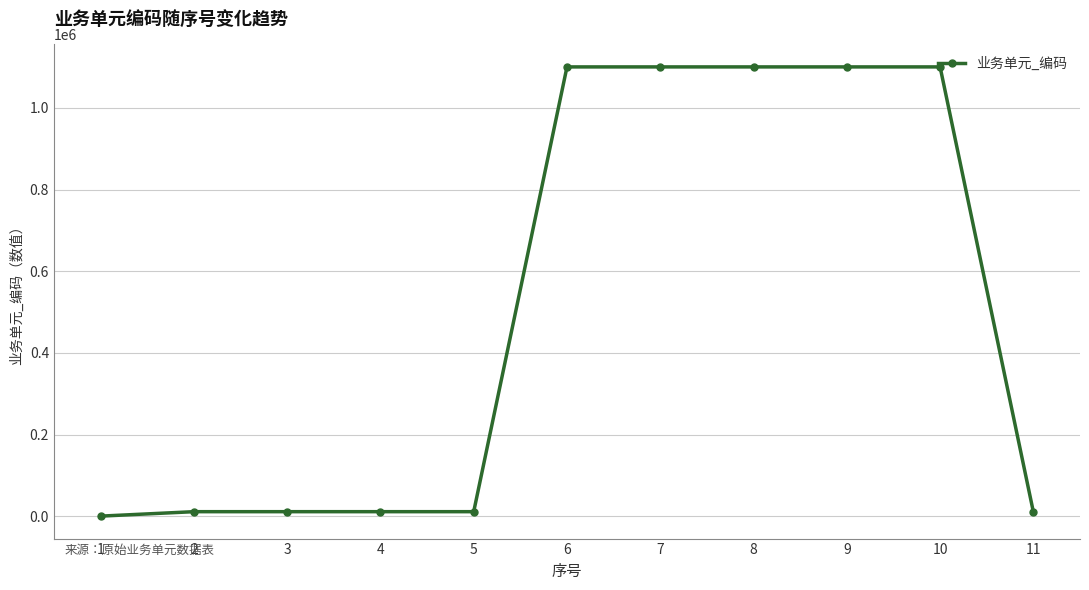

What is the sum of all values?

5556541